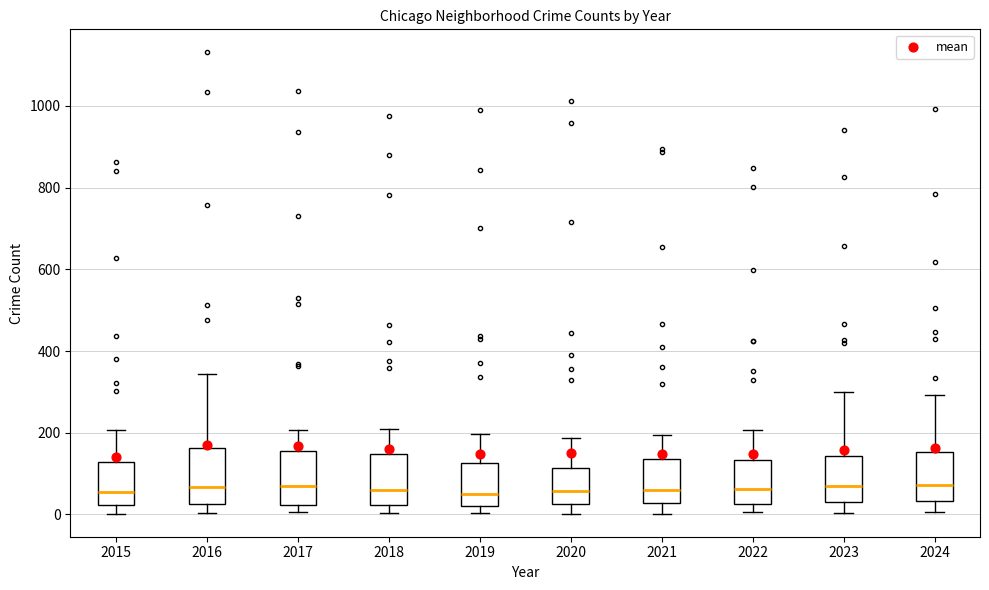

Reading left to right, transcribe this box plot: for each box, give where its median line is, the range the box spans, and where its two whiskers end, as read against the y-axis. The values are not printed on the chart, so give them approximately, as read against the axis.

2015: median 60, box 20 to 120, whiskers 0 to 200
2016: median 60, box 20 to 160, whiskers 0 to 340
2017: median 60, box 20 to 160, whiskers 0 to 200
2018: median 60, box 20 to 140, whiskers 0 to 220
2019: median 40, box 20 to 120, whiskers 0 to 200
2020: median 60, box 20 to 120, whiskers 0 to 180
2021: median 60, box 20 to 140, whiskers 0 to 200
2022: median 60, box 20 to 140, whiskers 0 to 200
2023: median 60, box 40 to 140, whiskers 0 to 300
2024: median 80, box 40 to 160, whiskers 0 to 300